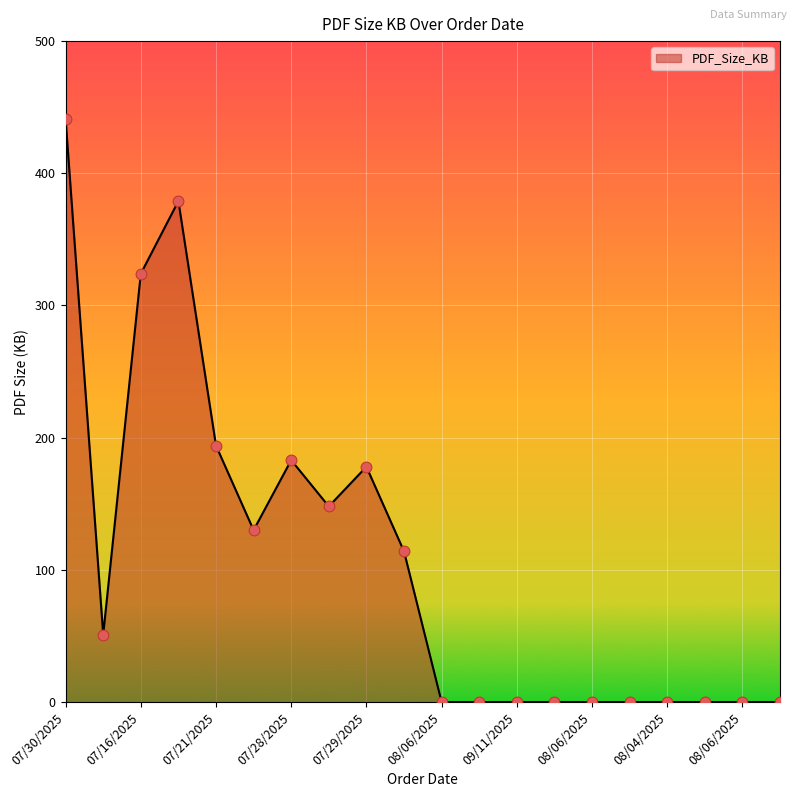

What is the maximum value shown in the chart?

441